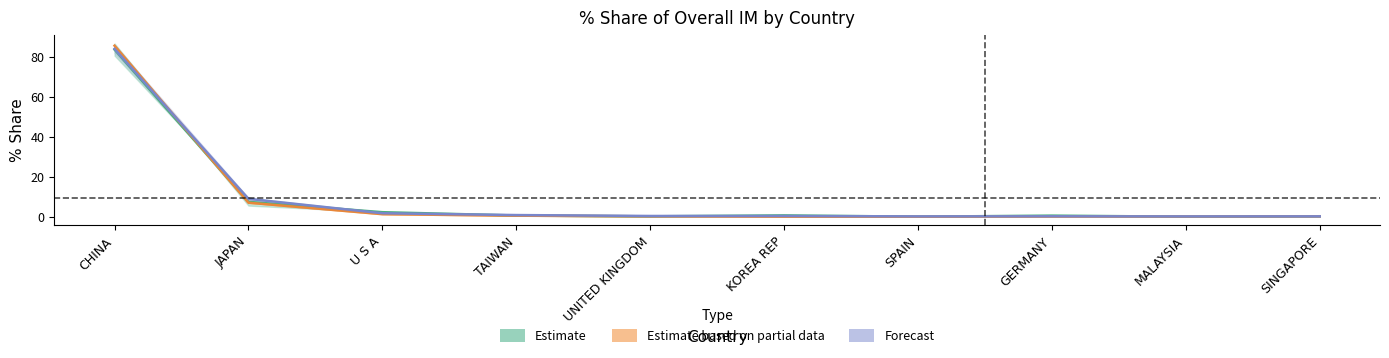

What is the label of the 5th point from the right?

KOREA REP